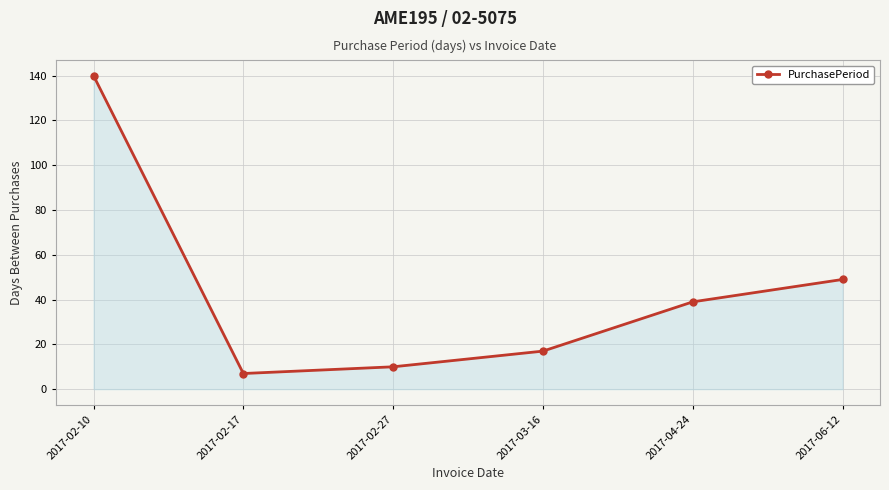

How many lines are shown in the chart?

1